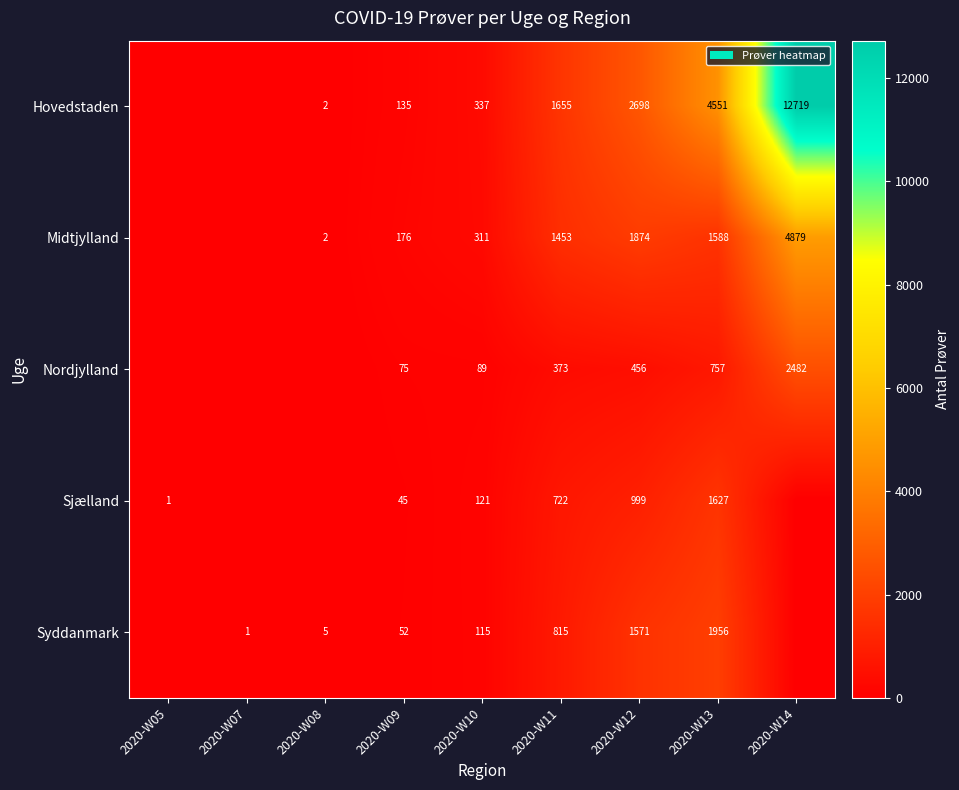

The Midtjylland series shows 291 at 2020-W09. True or false?

False